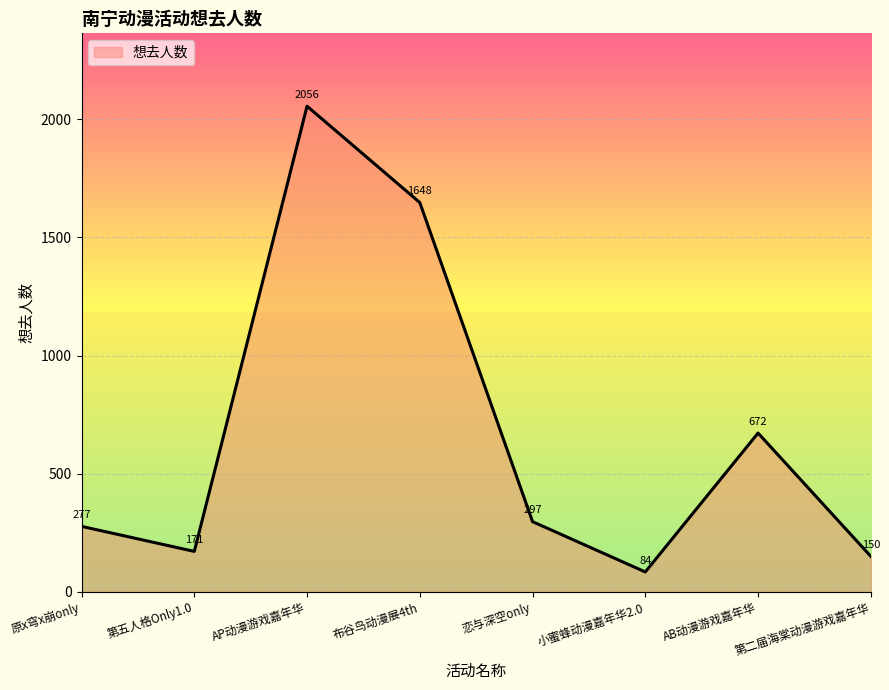

How many lines are shown in the chart?

1